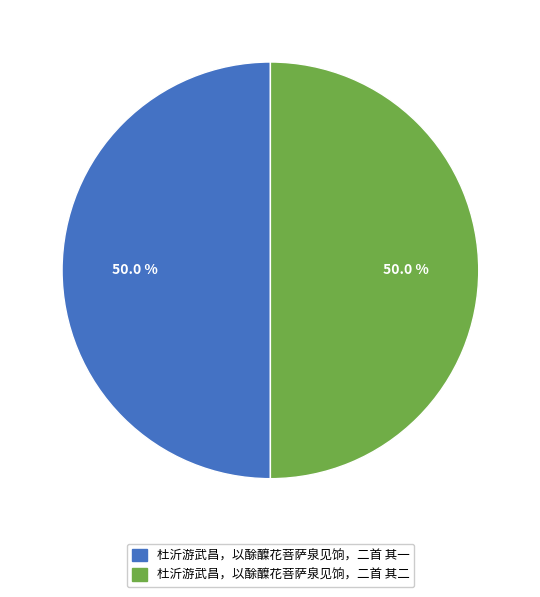

Combined, what portion of the pie is 杜沂游武昌，以酴醾花菩萨泉见饷，二首 其二 and 杜沂游武昌，以酴醾花菩萨泉见饷，二首 其一?

100.0%